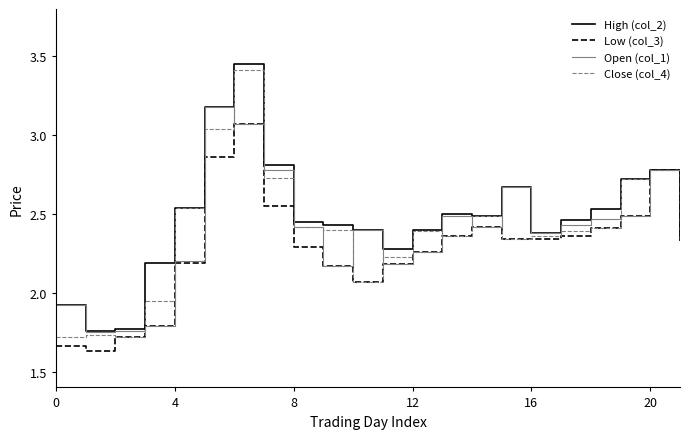

At which label does Close (col_4) first exceed 2?

4